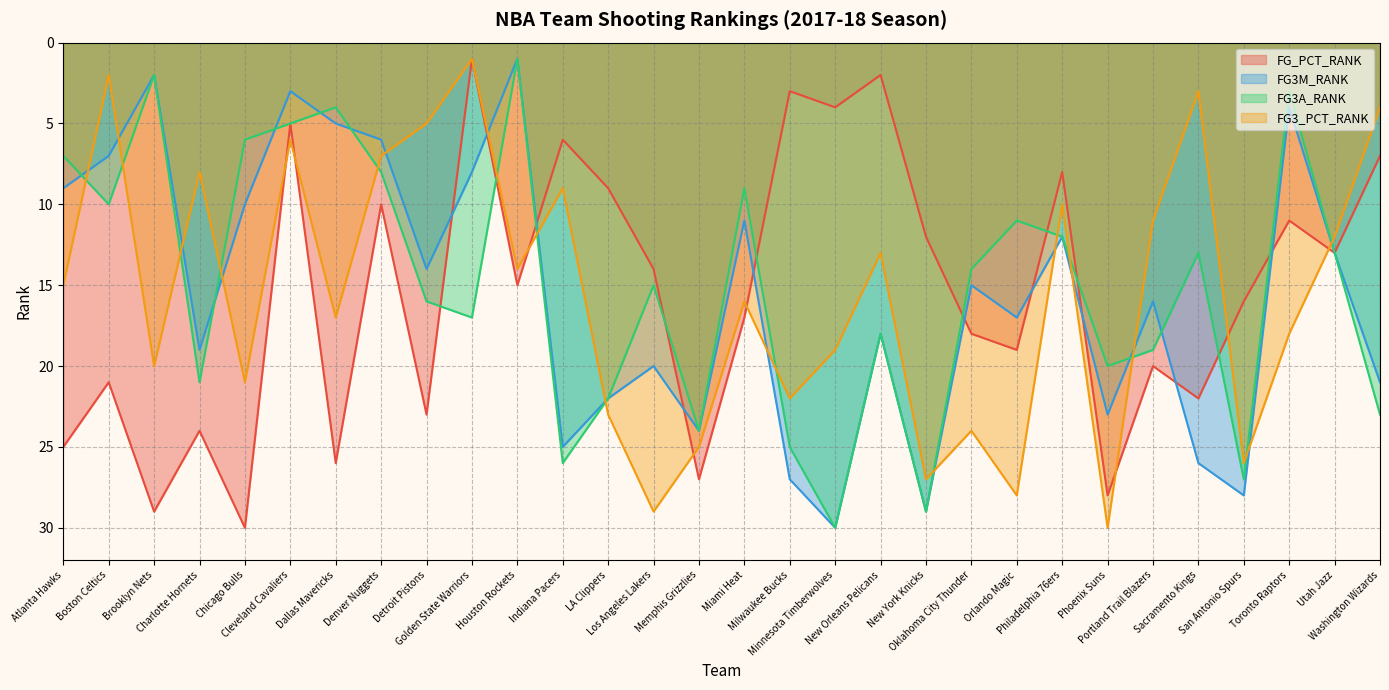

The value of FG_PCT_RANK at Boston Celtics is 21. True or false?

True